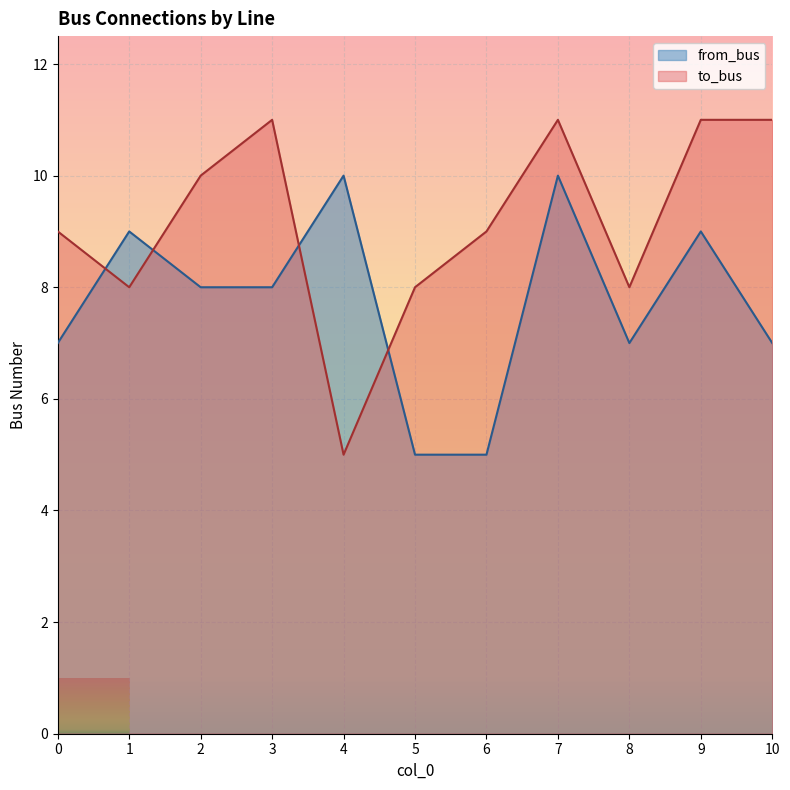

Is it true that from_bus equals 3 at 10?

False